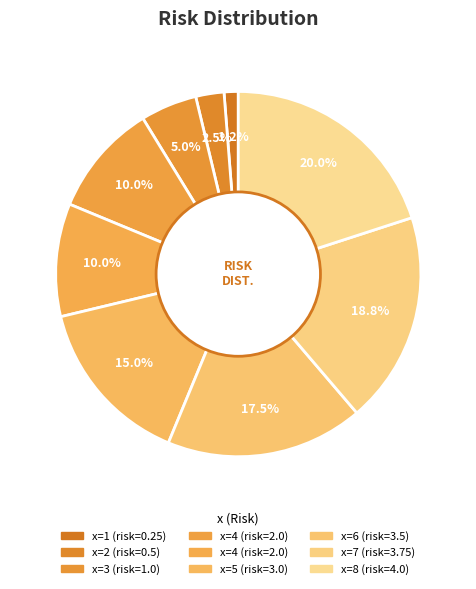

Does any single category account for the majority?

No